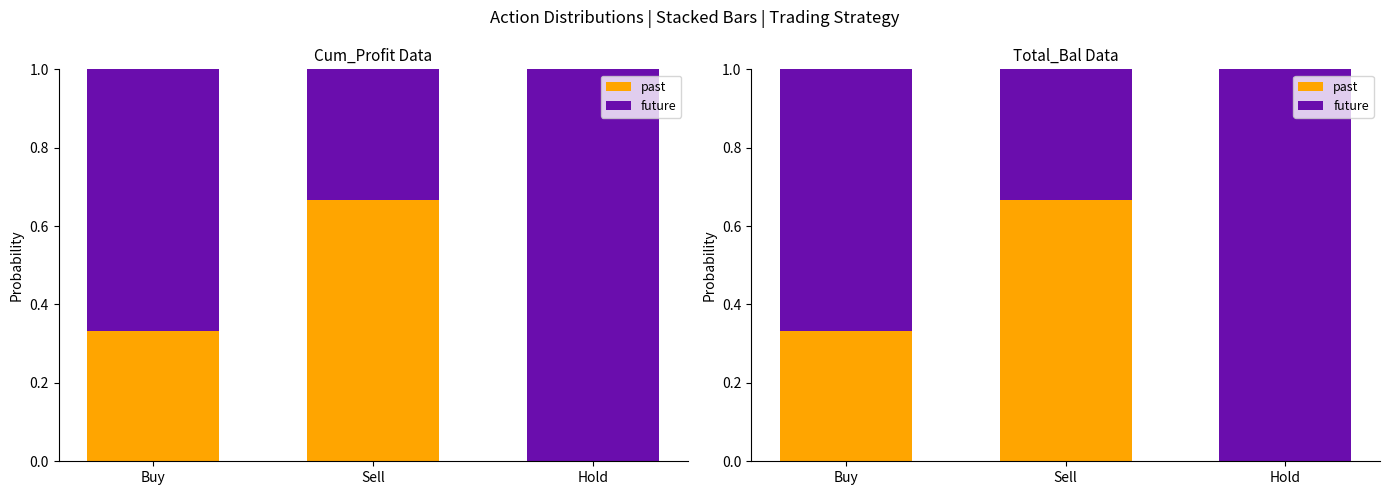

Count the past values in the range 0 to 1.

3